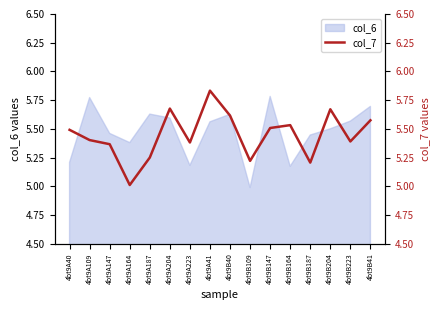

Approximately how many times larger is the value at 4bt9B223 compared to 4bt9A147?

1.0